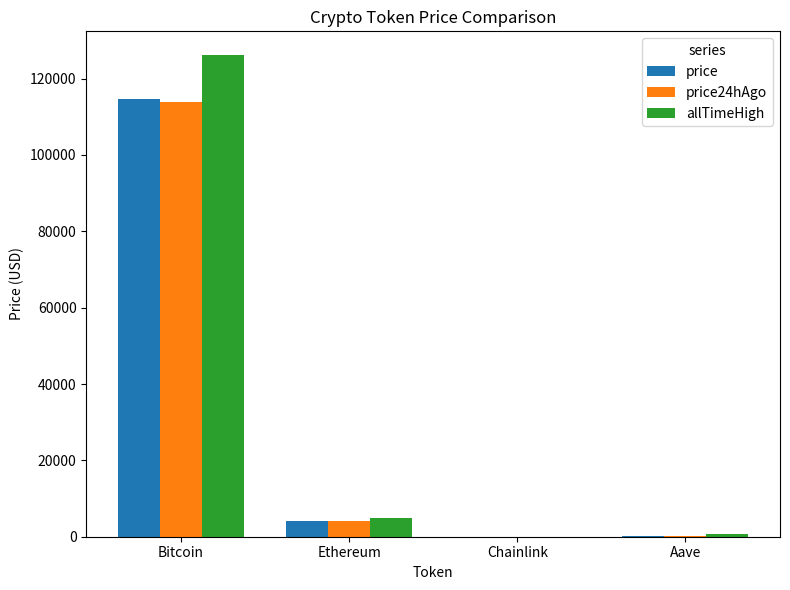

Which series has the largest total across all categories?

allTimeHigh